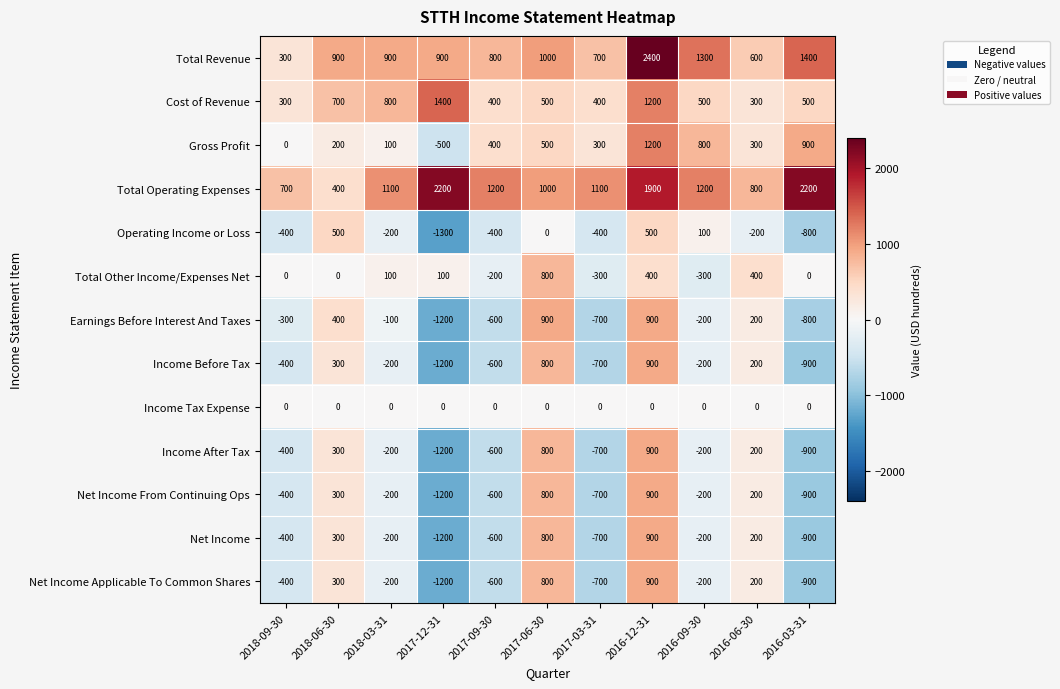

Which category has the highest value across all series?

2016-12-31